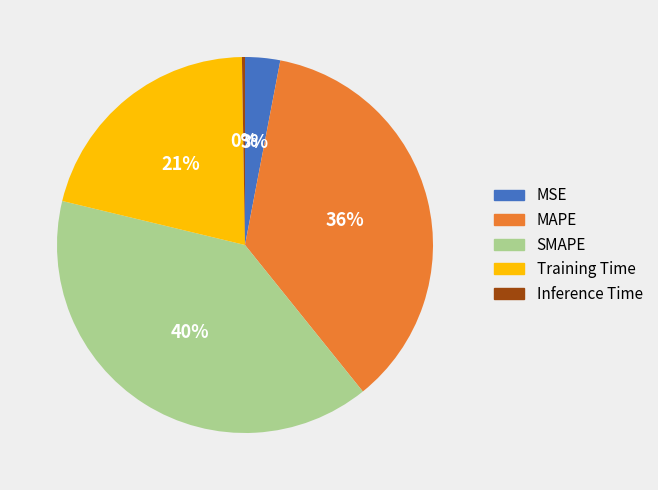

What is the largest slice in the pie chart?

SMAPE